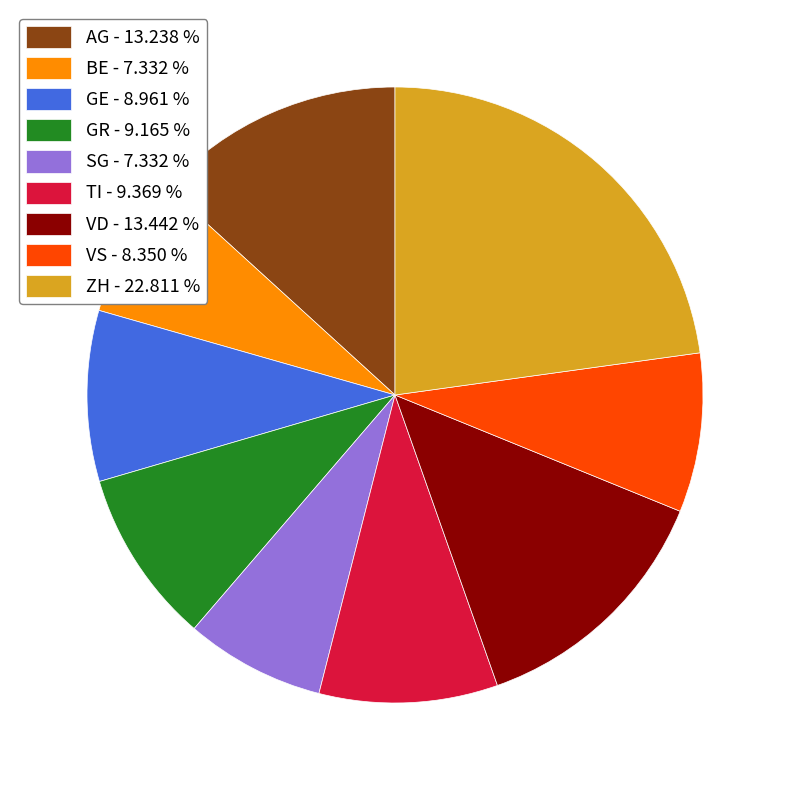

Combined, do GE - 8.961 % and TI - 9.369 % account for over 50%?

No